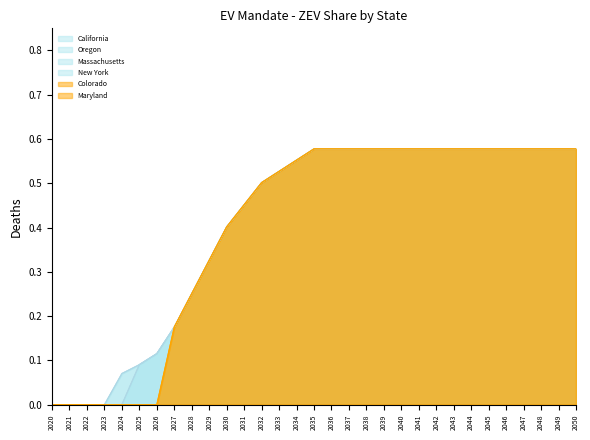

Does the chart display data point markers on the line(s)?

No